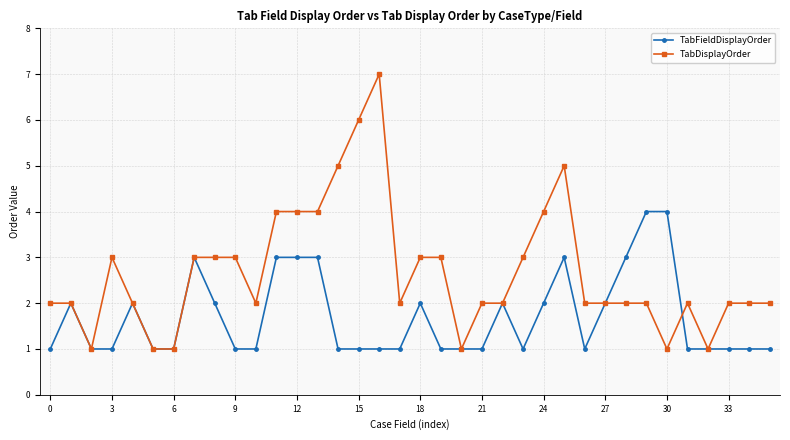

True or false: TabFieldDisplayOrder has more than 2 interior local peaks.

True